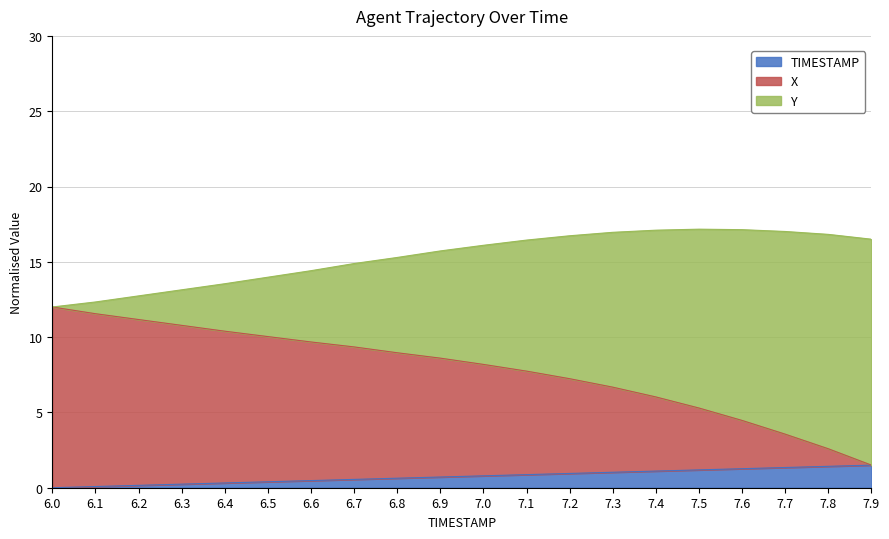

What is the difference between the maximum and minimum values in the TIMESTAMP series?

1.5